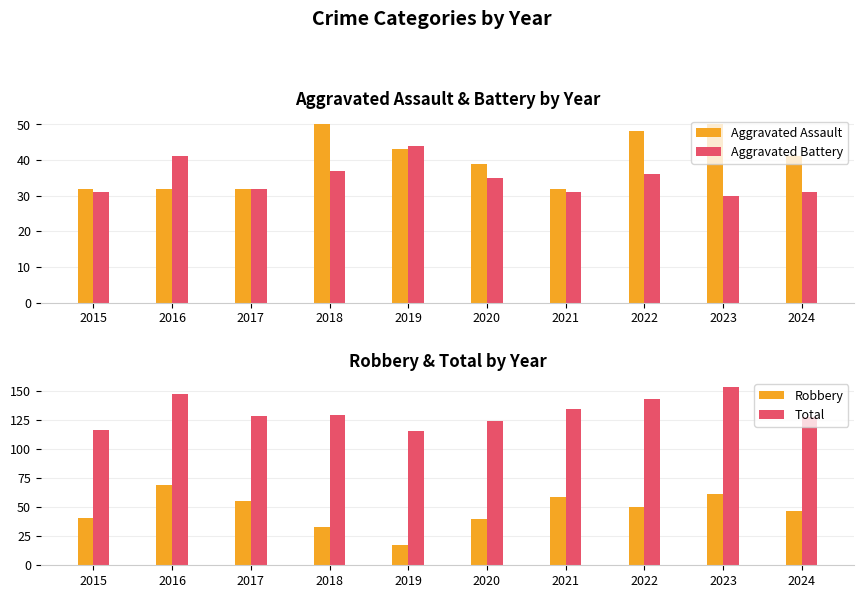

List the labels in order of Robbery value, smallest first.

2019, 2018, 2020, 2015, 2024, 2022, 2017, 2021, 2023, 2016